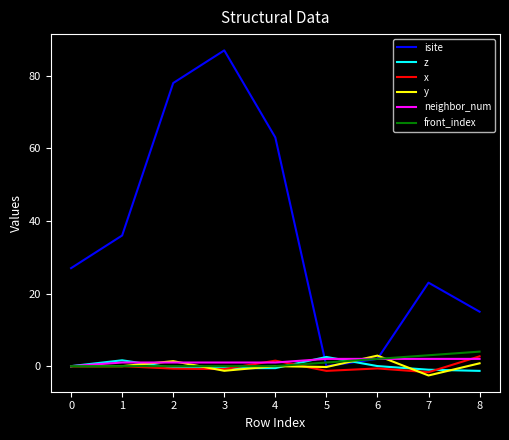

What is the difference between the maximum and minimum values in the isite series?

87.0